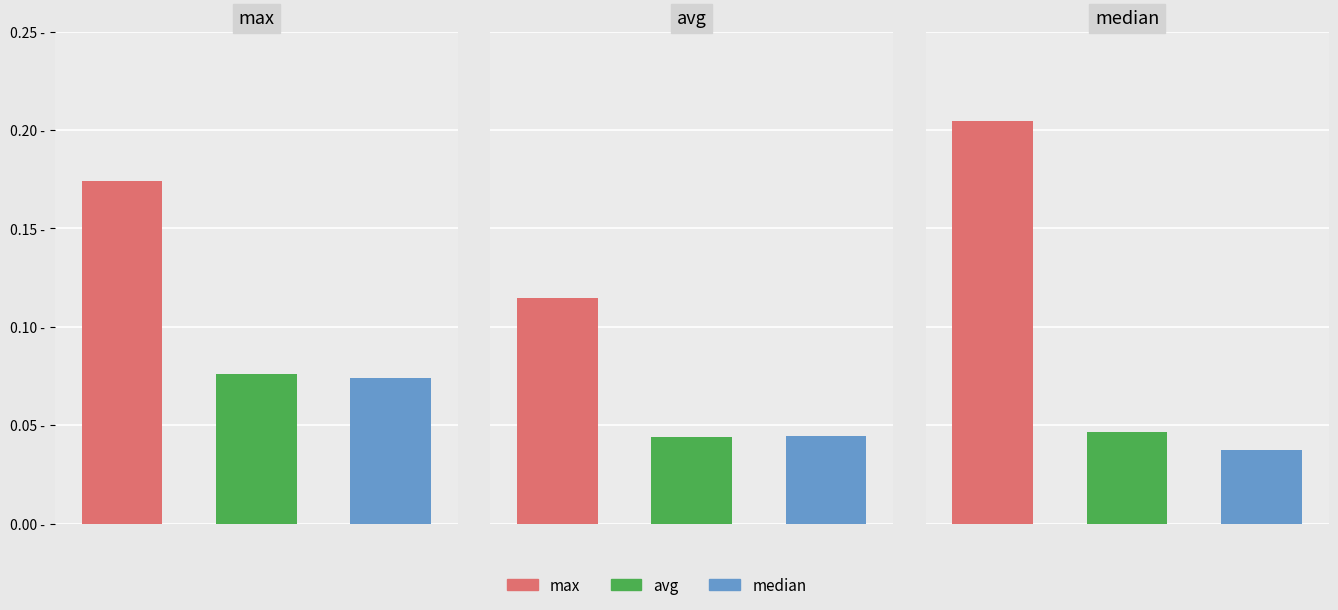

What is the difference between the maximum and minimum values in the max series?

0.1